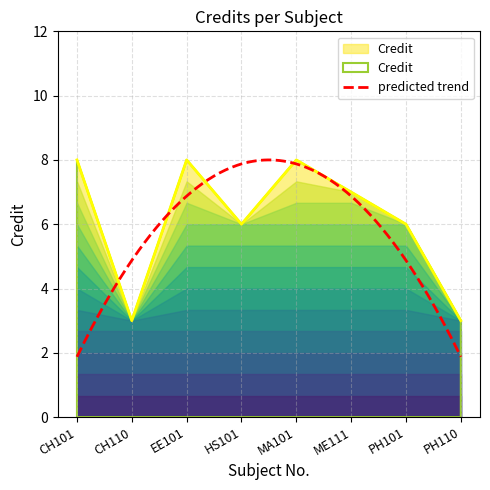

Count the number of categories in the chart.

8